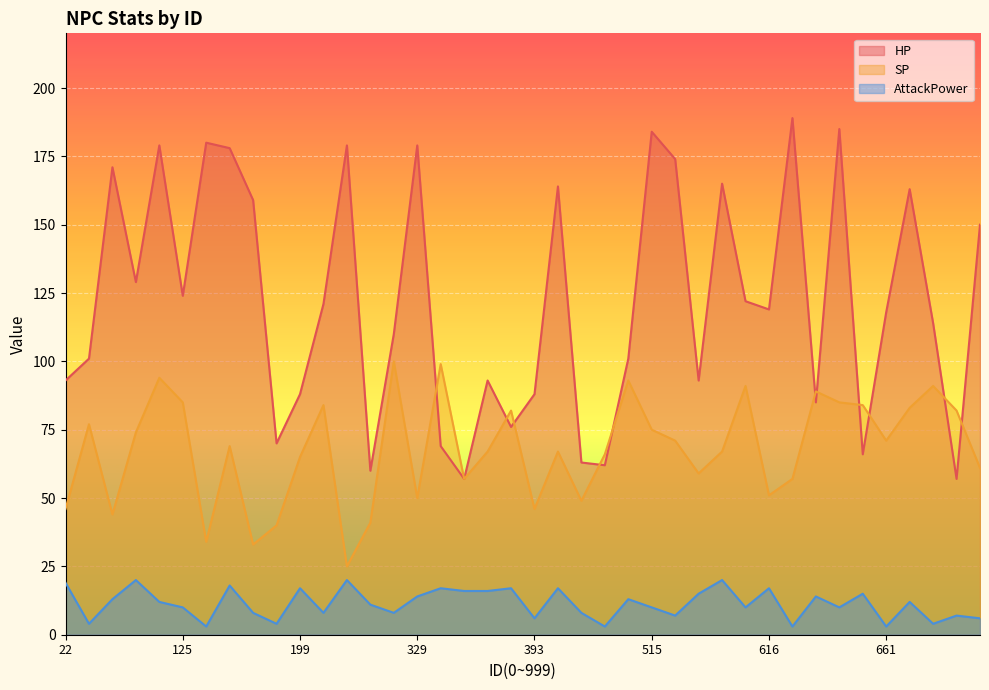

At how many categories does at least one series exceed 13?

40